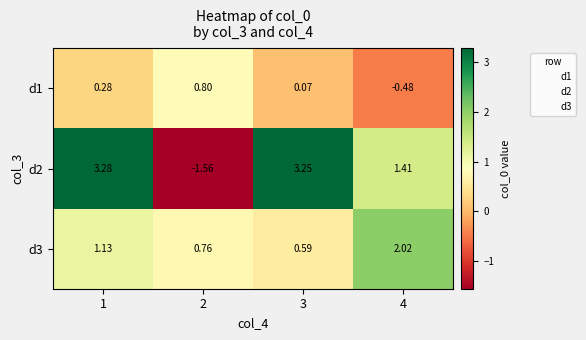

What is the sum of the d3 values at 2 and 1?

1.9